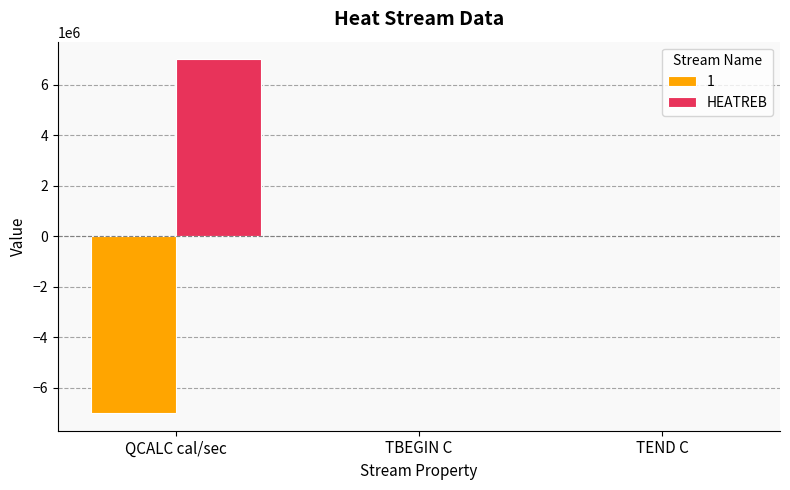

Count the number of data series in this chart.

2